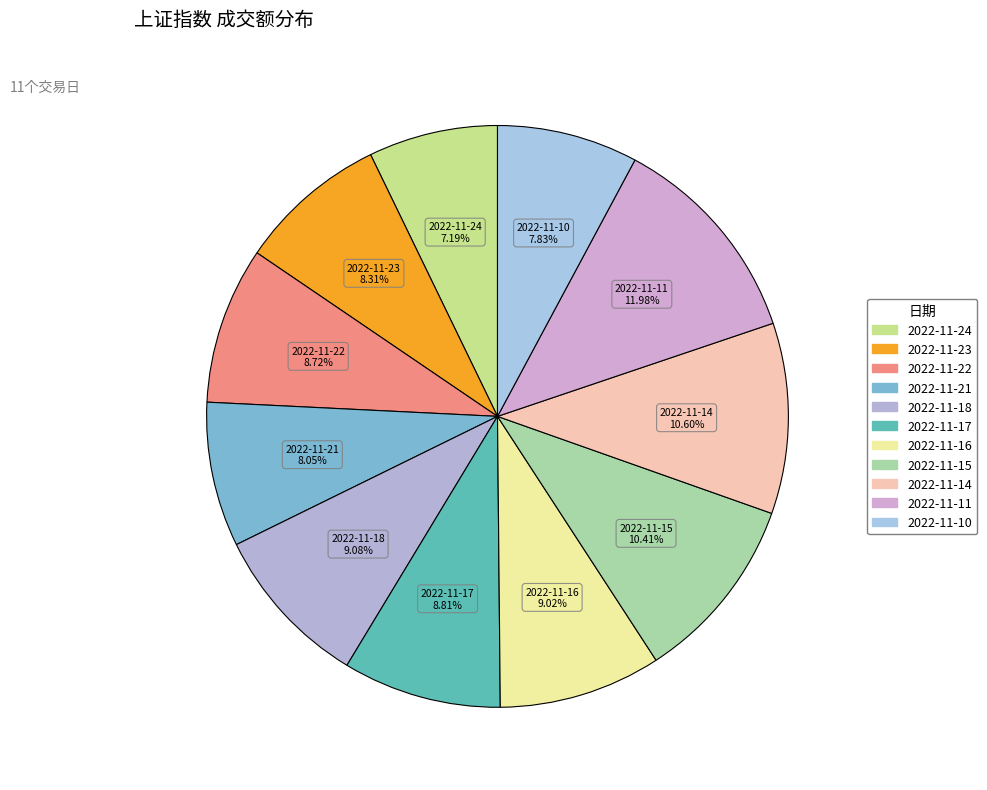

Do 2022-11-18 and 2022-11-22 together represent more than half of the pie?

No